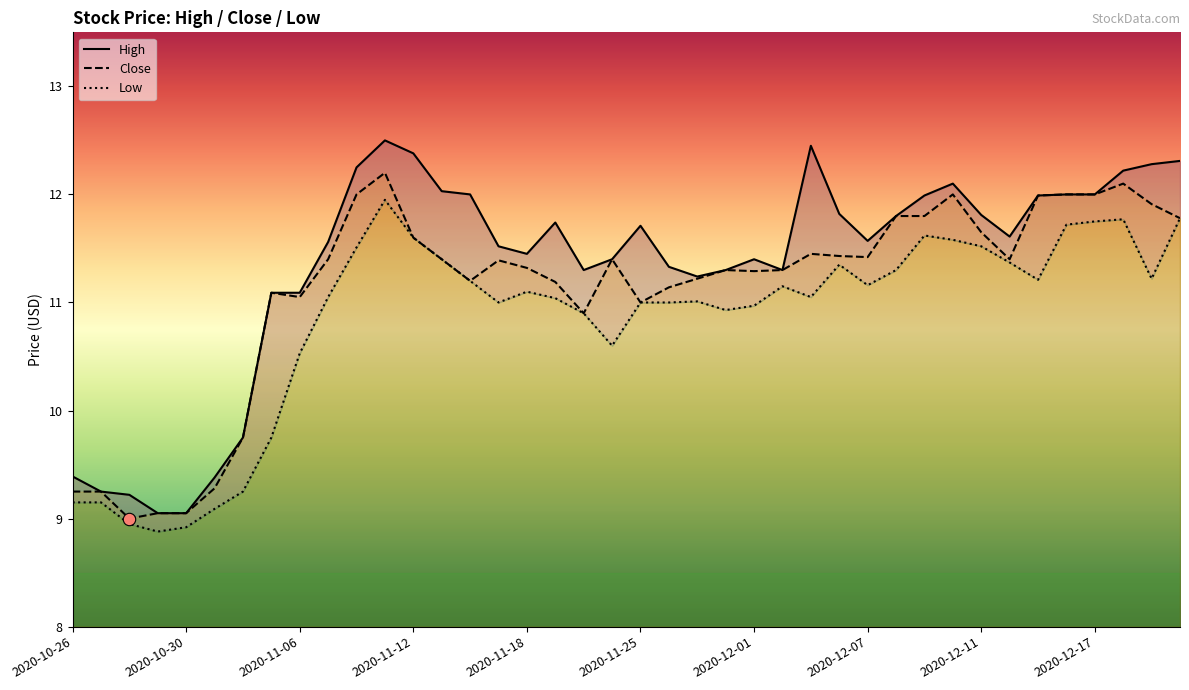

Which series contains the lowest Y value?

Low